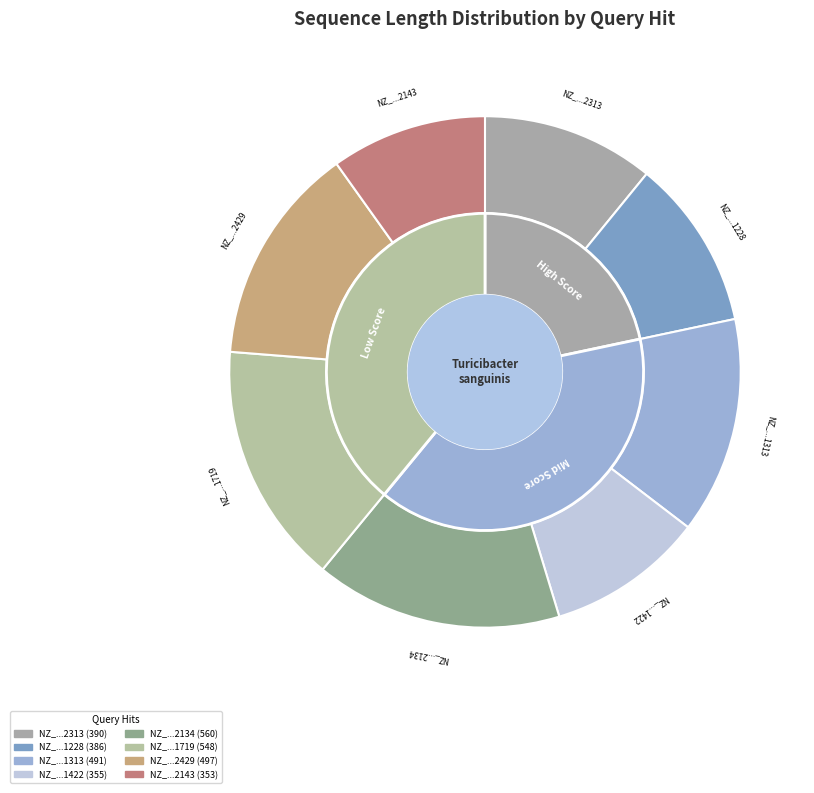

Is there a majority slice in this chart?

No